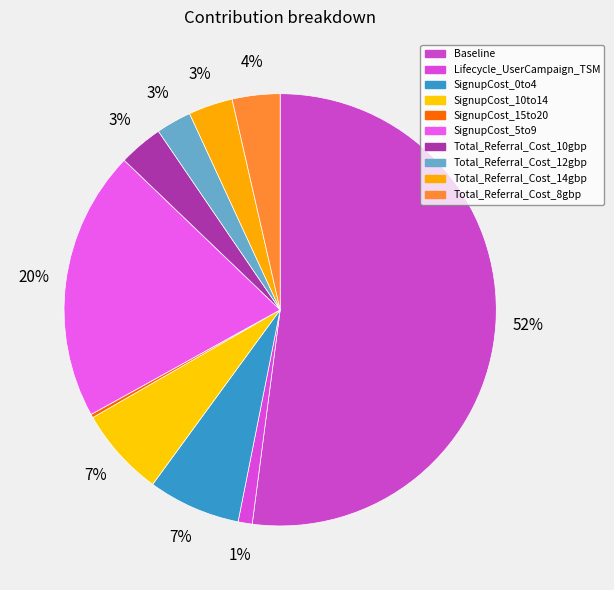

Rank the categories by value from lowest to highest.

SignupCost_15to20, Lifecycle_UserCampaign_TSM, Total_Referral_Cost_12gbp, Total_Referral_Cost_10gbp, Total_Referral_Cost_14gbp, Total_Referral_Cost_8gbp, SignupCost_10to14, SignupCost_0to4, SignupCost_5to9, Baseline